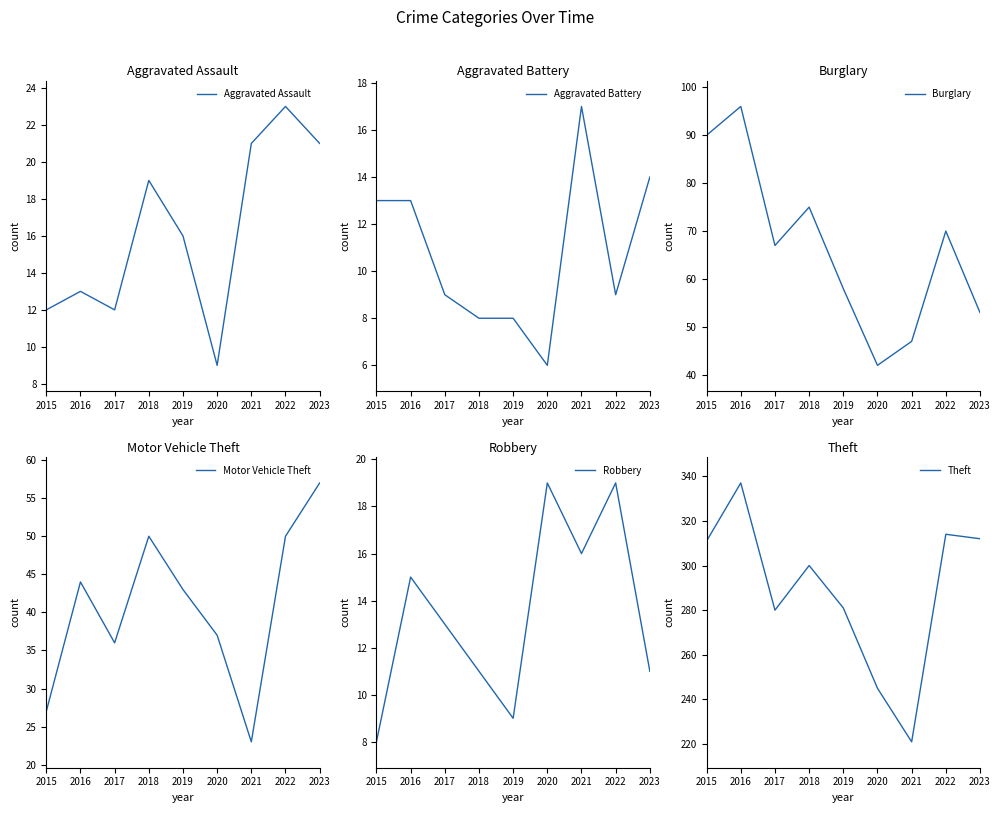

Which has a higher value, 2017 or 2015?

2017